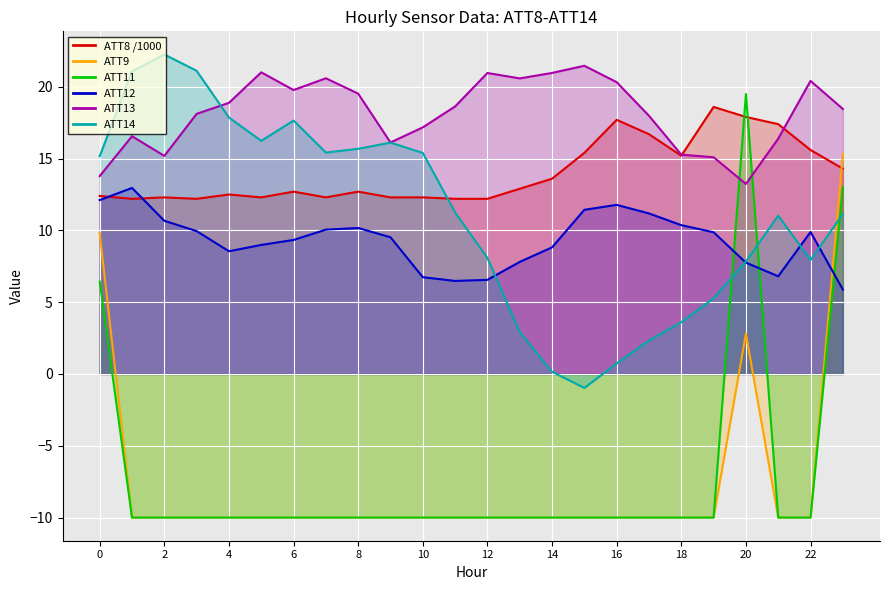

What is the value of the ATT12 point at the 18th from the left?

11.2